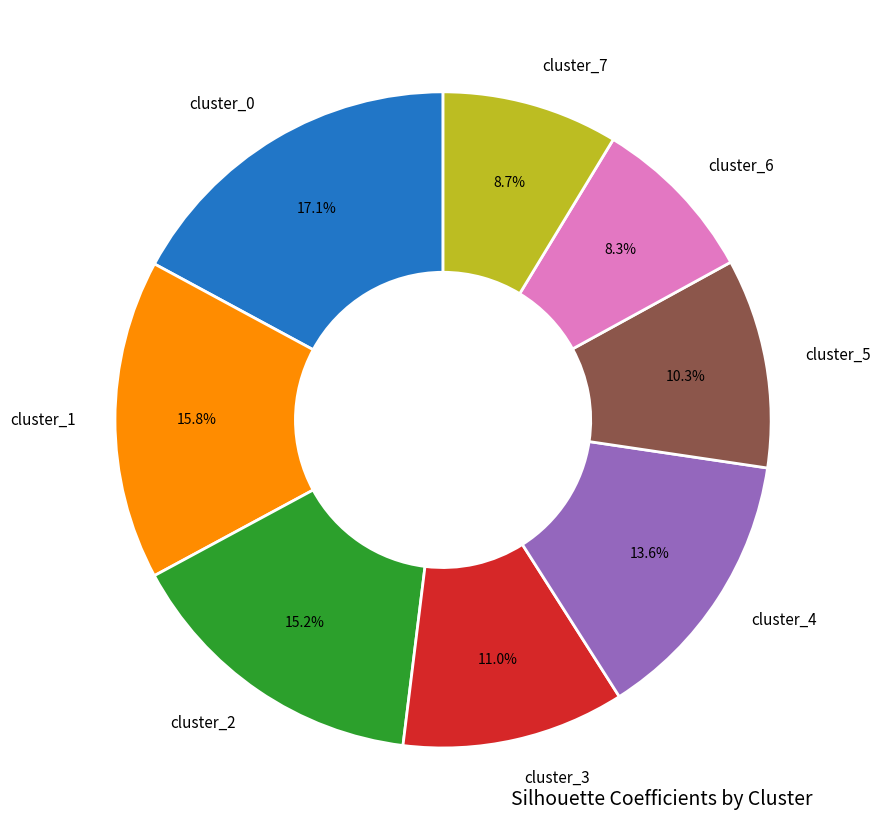

Which has a higher value, cluster_7 or cluster_0?

cluster_0